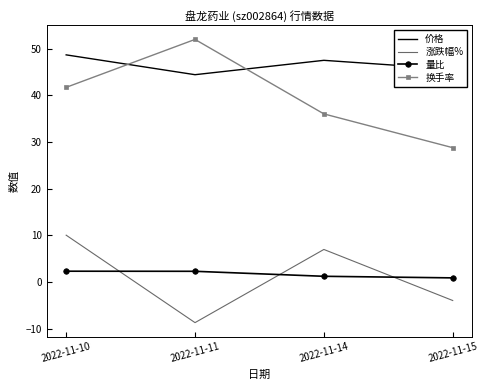

How many 涨跌幅% values are between -4 and 10?

3